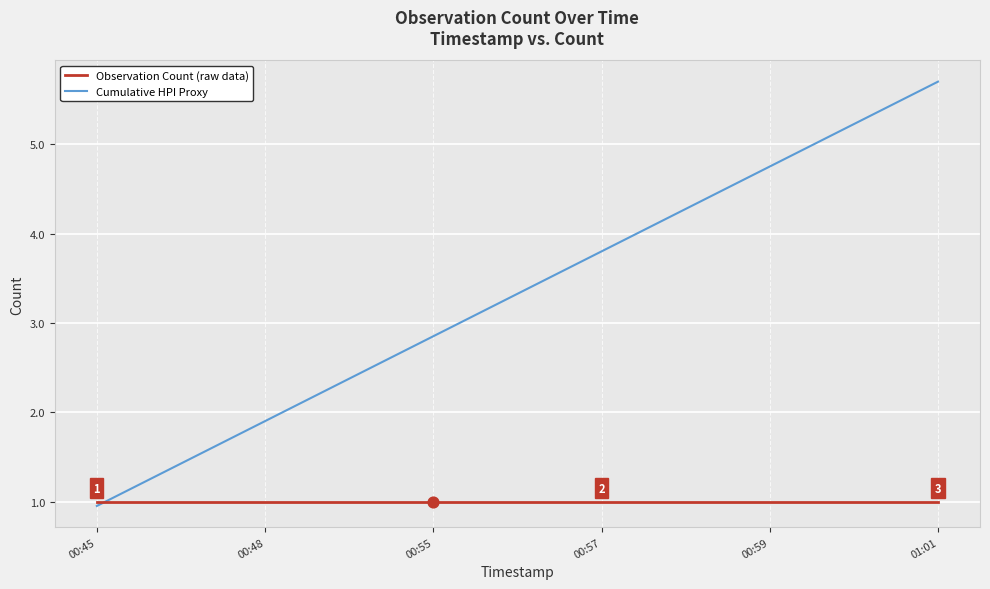

Which series has the largest range (max minus min)?

Cumulative HPI Proxy